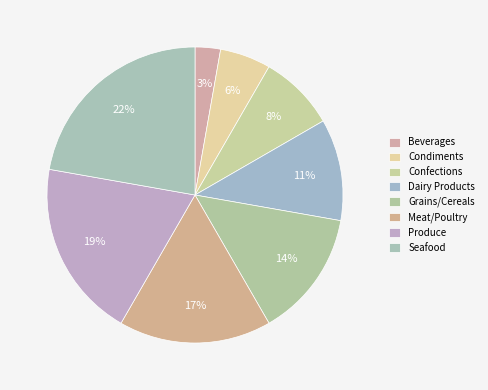

Which category has the smallest portion of the pie?

Beverages